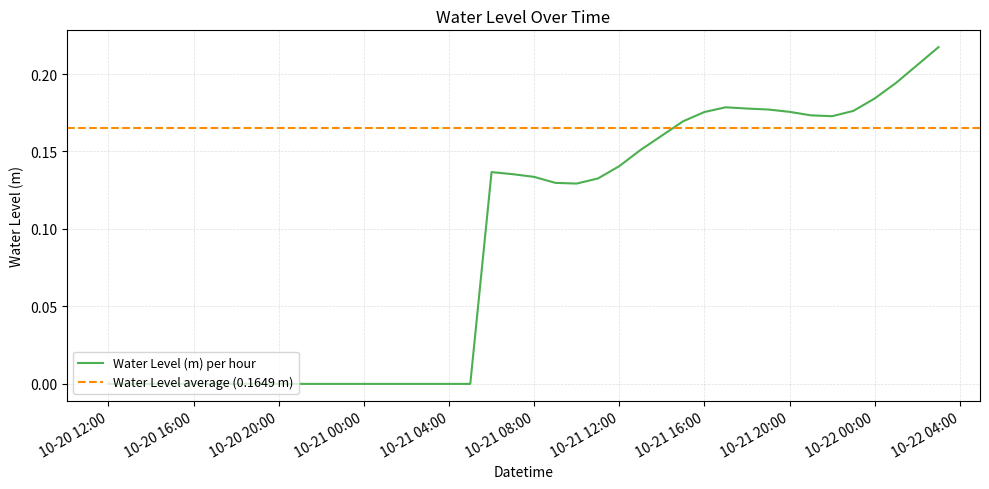

How many data points are above 0?

22